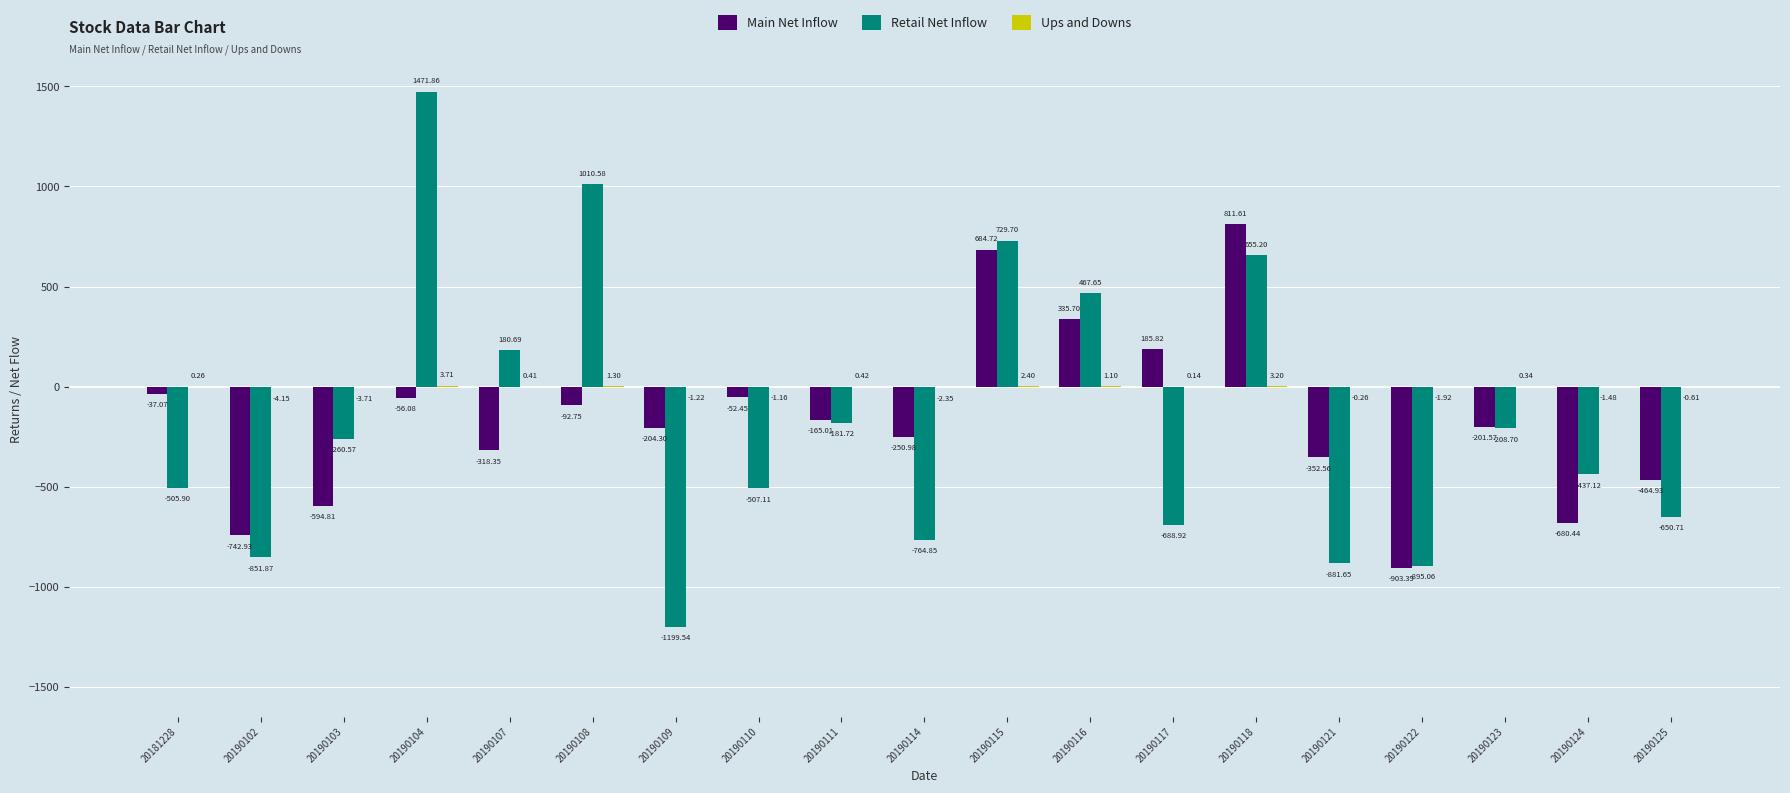

What is the sum of the Retail Net Inflow values at 20190108 and 20190114?

245.7